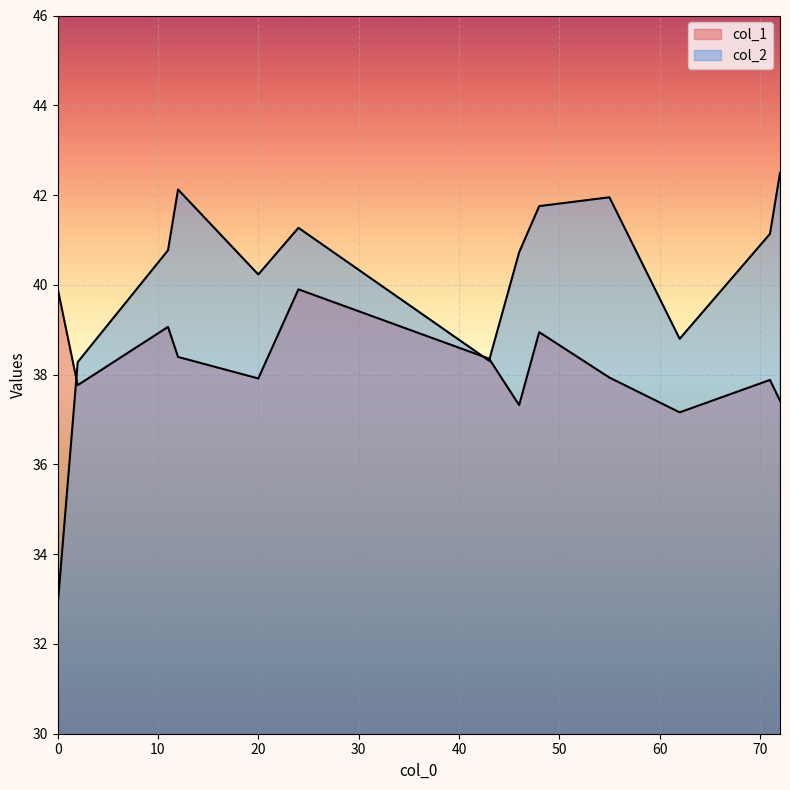

Reading right to left, transcribe all the data shown in this chart.

col_1_line: 37.4	37.9	37.2	37.9	38.9	37.3	38.4	39.9	37.9	38.4	39.1	37.8	39.9
col_2_line: 42.5	41.1	38.8	42.0	41.8	40.7	38.3	41.3	40.2	42.1	40.8	38.3	32.9